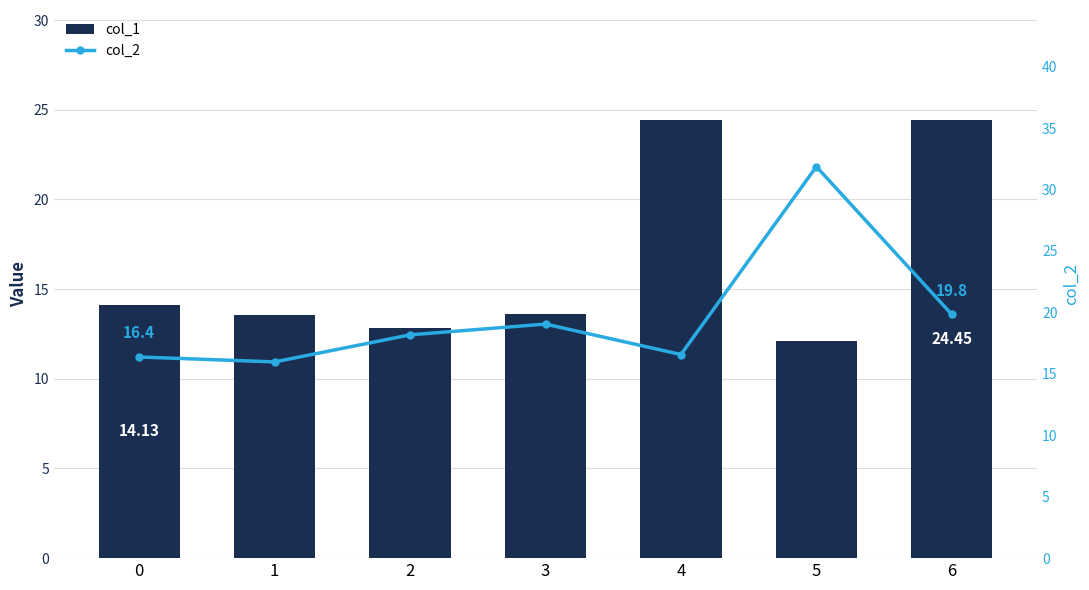

What are all the series names shown in the legend?

col_1, col_2